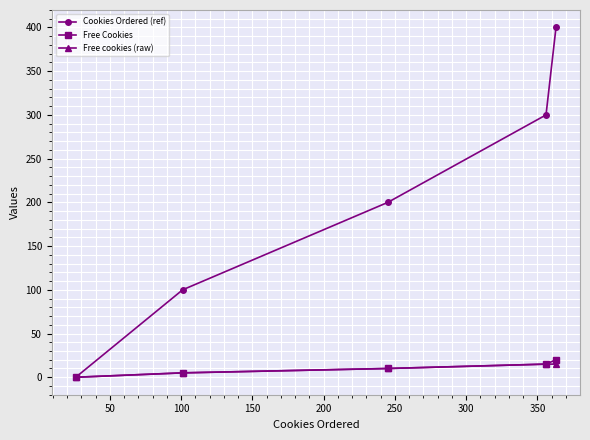

Which series has the largest total across all categories?

Cookies Ordered (ref)